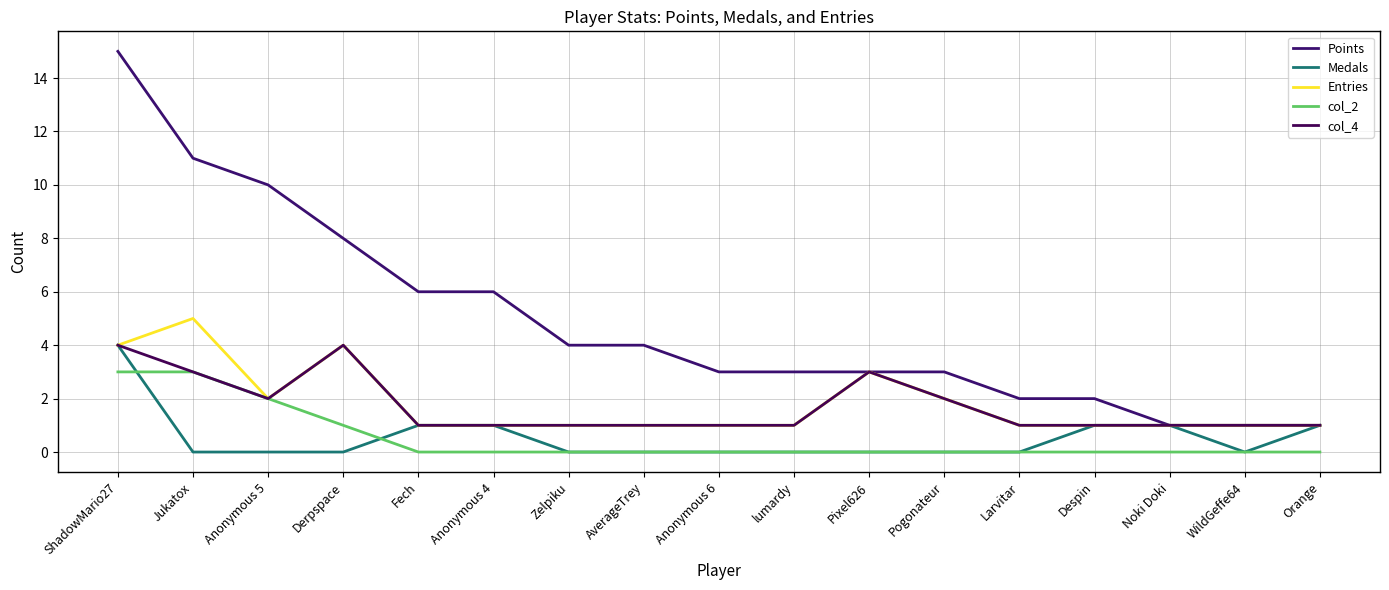

What is the sum of all col_4 values?

29